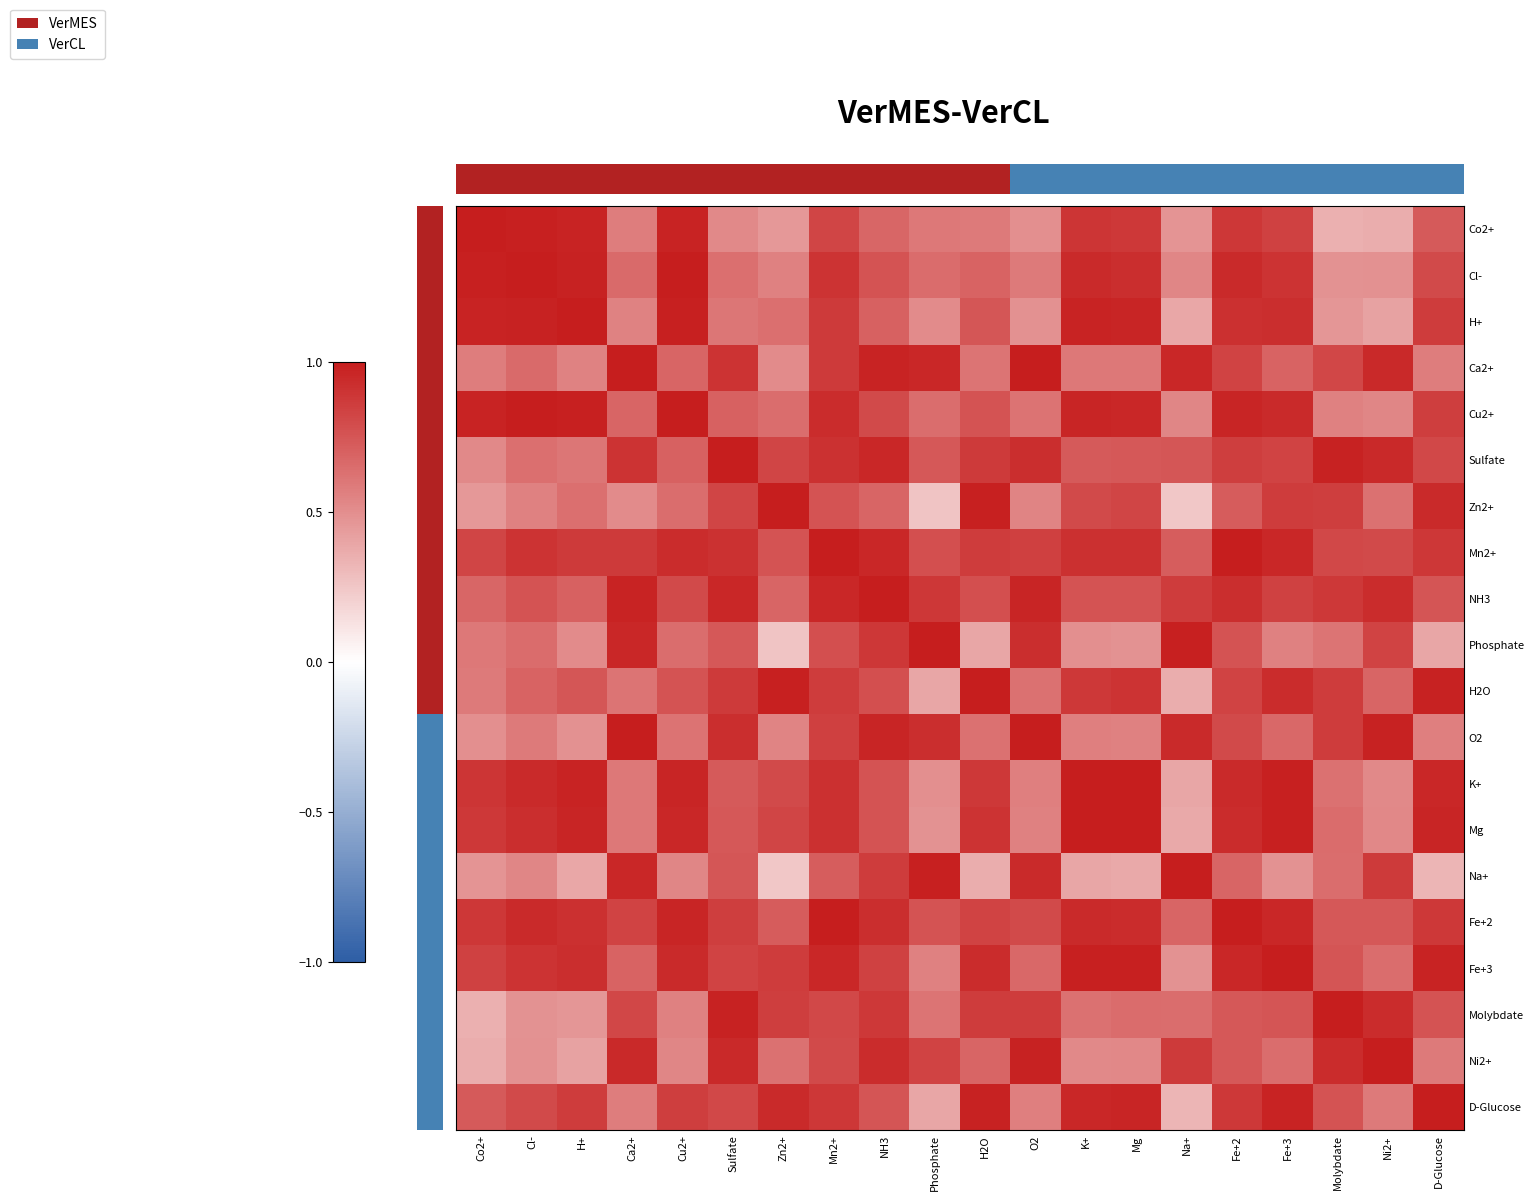

What is the maximum value shown in the chart?

1.0